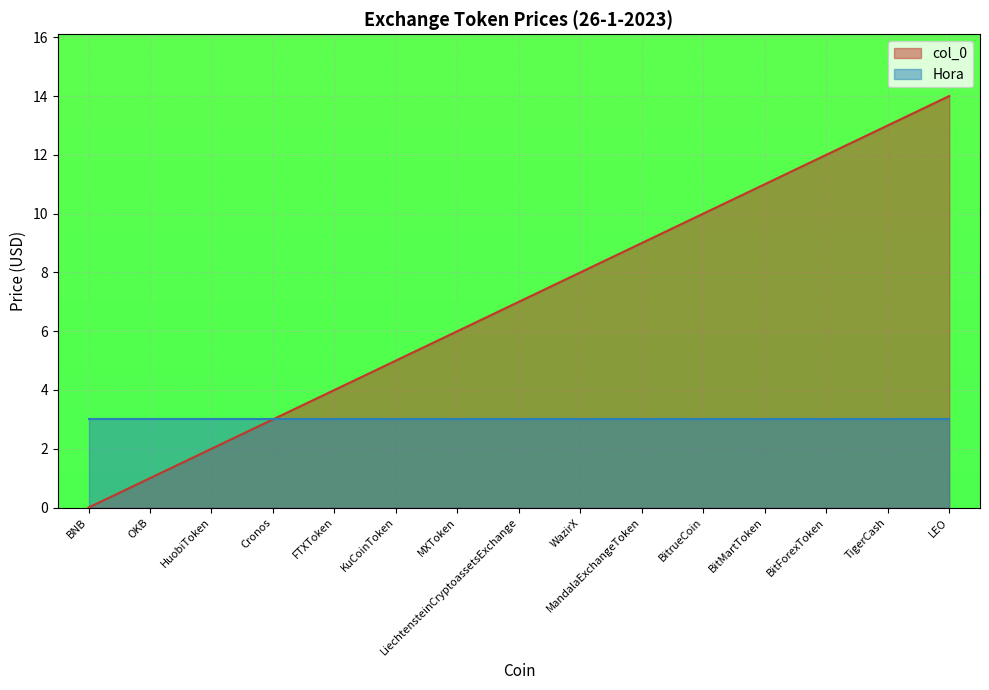

Rank the categories by value from highest to lowest.

LEO, TigerCash, BitForexToken, BitMartToken, BitrueCoin, MandalaExchangeToken, WazirX, LiechtensteinCryptoassetsExchange, MXToken, KuCoinToken, FTXToken, Cronos, HuobiToken, OKB, BNB